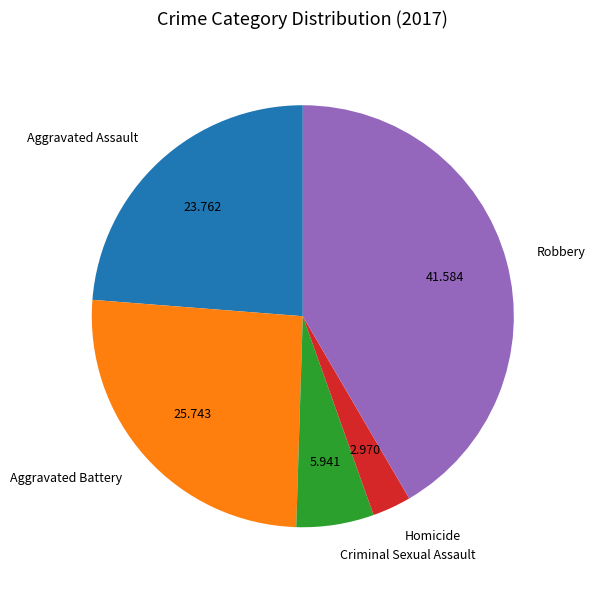

Count the number of slices in the pie.

5